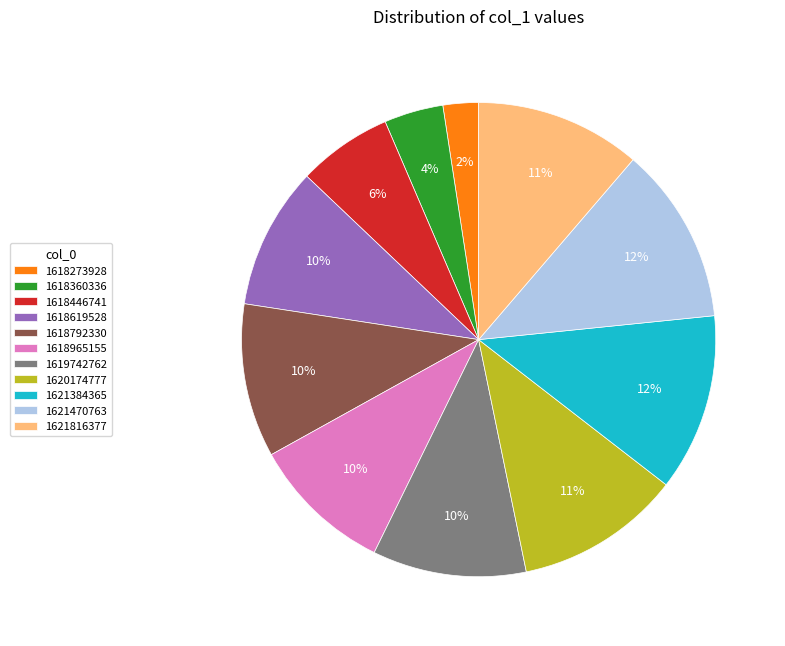

Combined, do 1618360336 and 1621816377 account for over 50%?

No